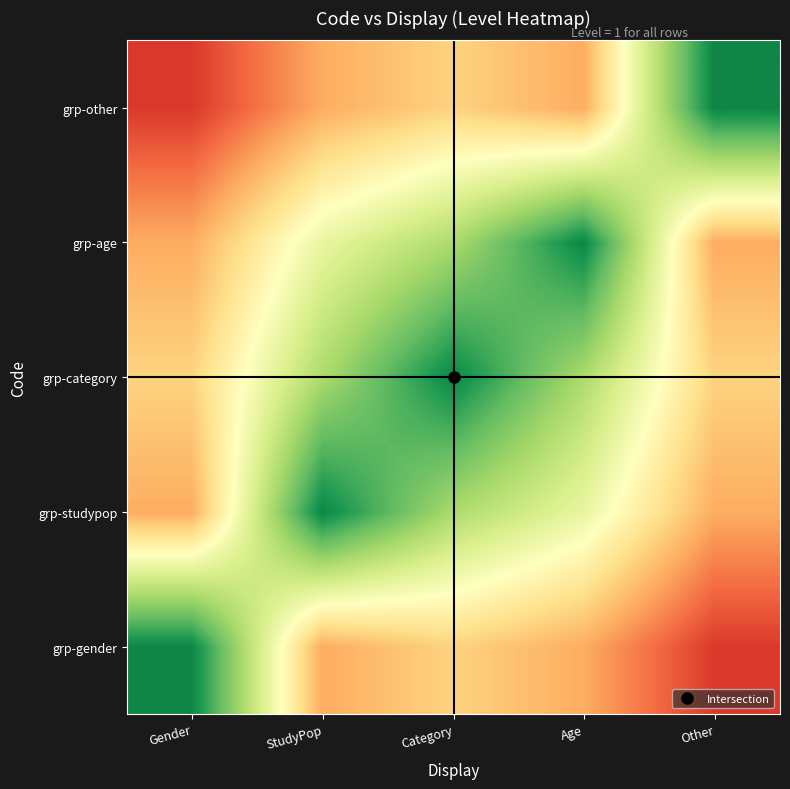

At Gender, list the series in order from largest to smallest.

grp-other, grp-studypop, grp-age, grp-category, grp-gender